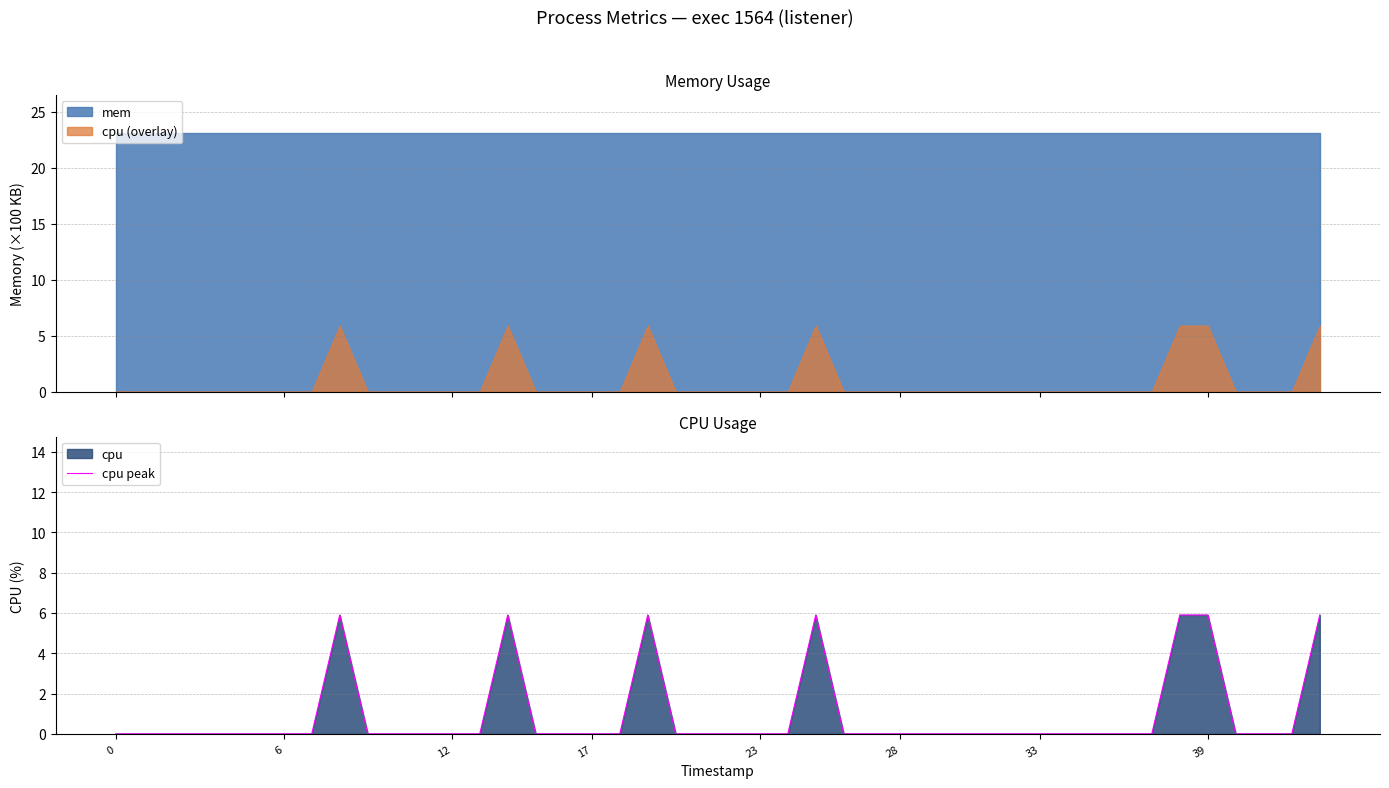

True or false: cpu (overlay) and mem cross at least once.

False